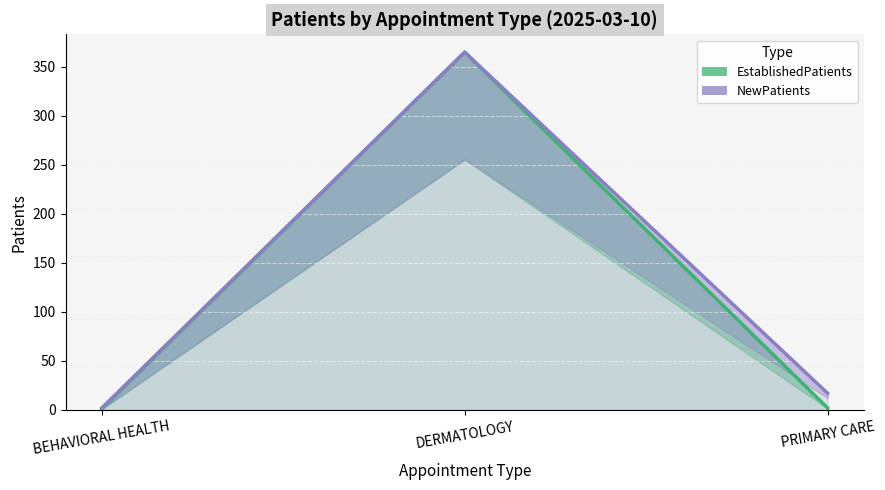

The EstablishedPatients series shows 160 at DERMATOLOGY. True or false?

False